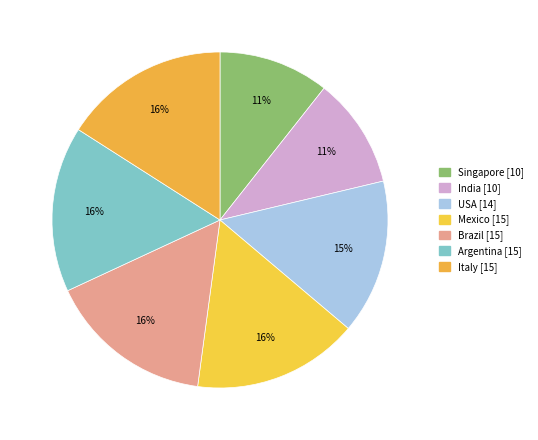

Is it true that Italy is 28% of the pie?

False